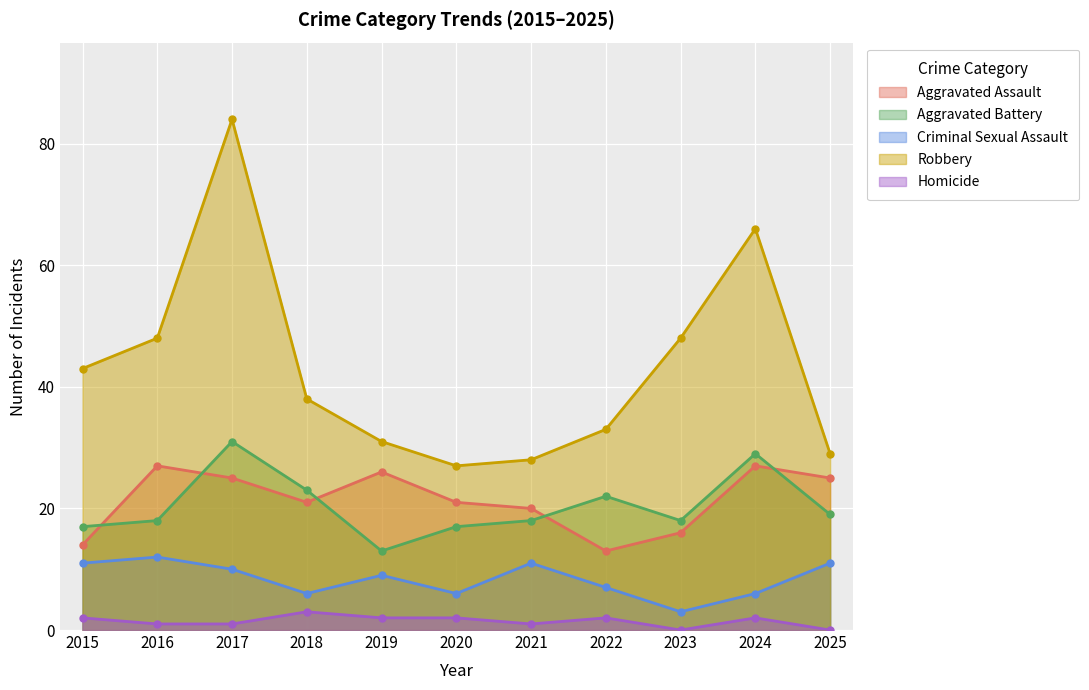

At which label does Robbery first exceed 38?

2015